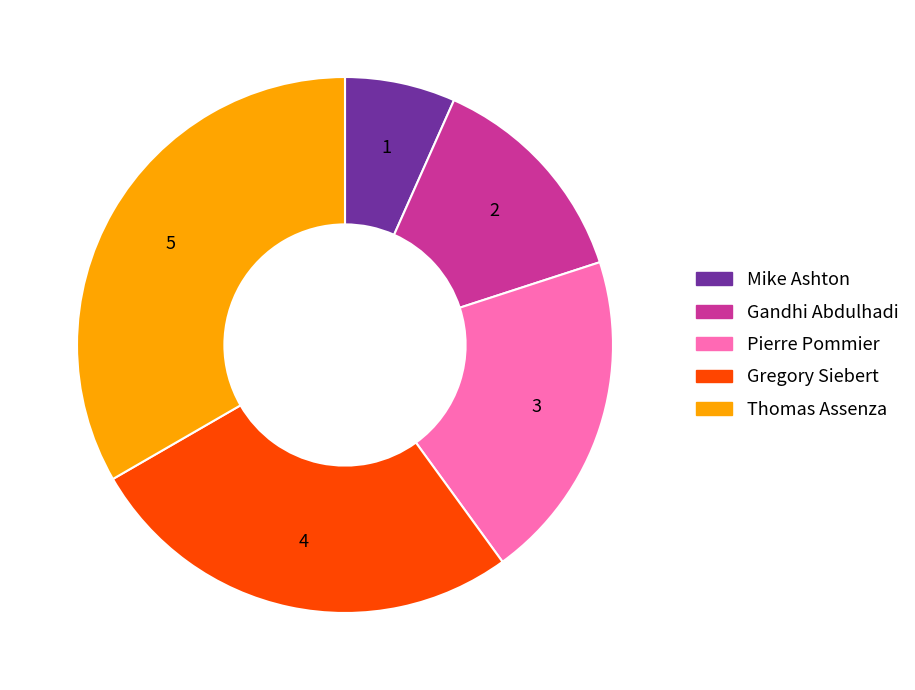

Between Pierre Pommier and Mike Ashton, which is larger?

Pierre Pommier